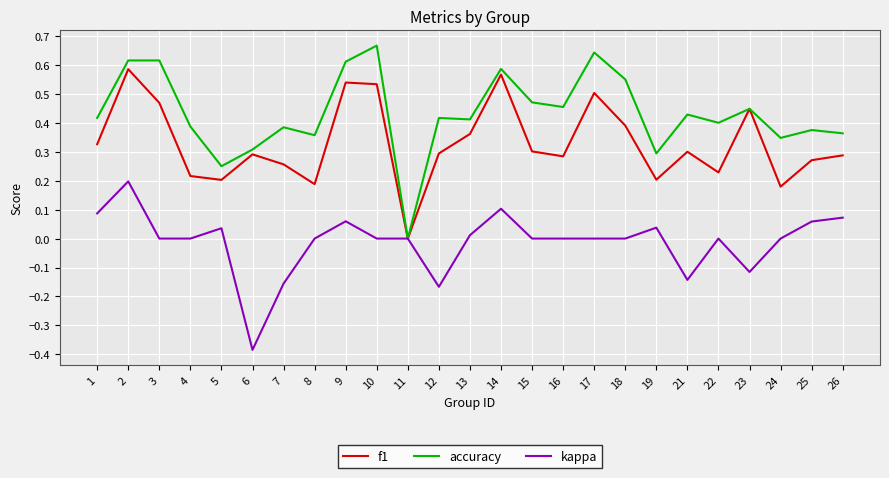

Is it true that accuracy equals 0.4 at 19?

False